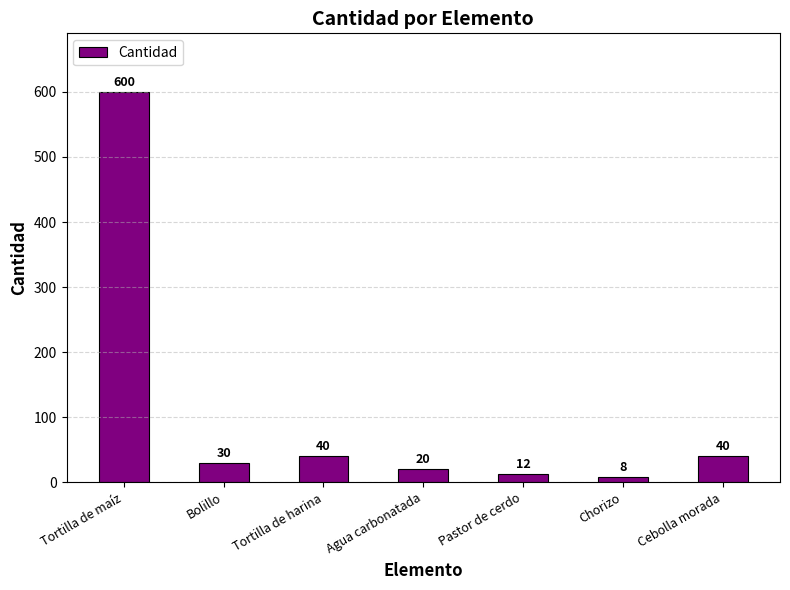

What is the label of the 3rd bar from the right?

Pastor de cerdo